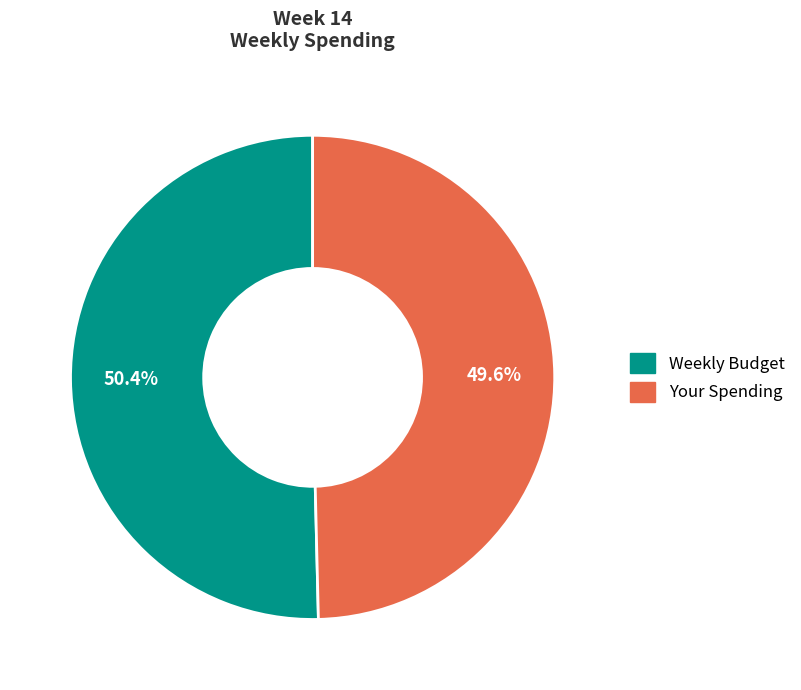

What is the smallest slice in the pie chart?

Your Spending